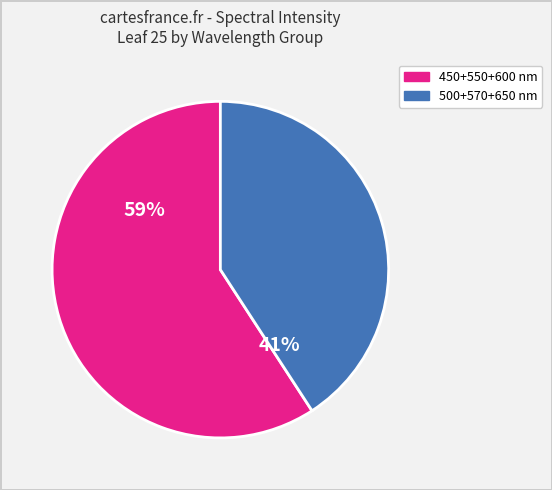

To the nearest percent, what is the difference between the largest and smallest slice percentages?

18%